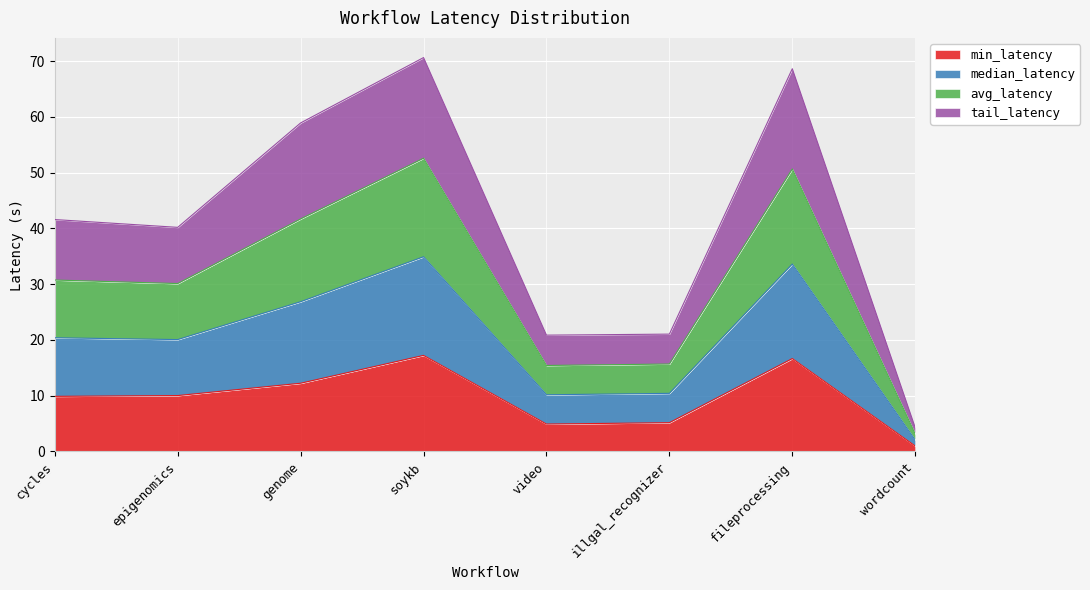

Where is the first local minimum for avg_latency?

epigenomics